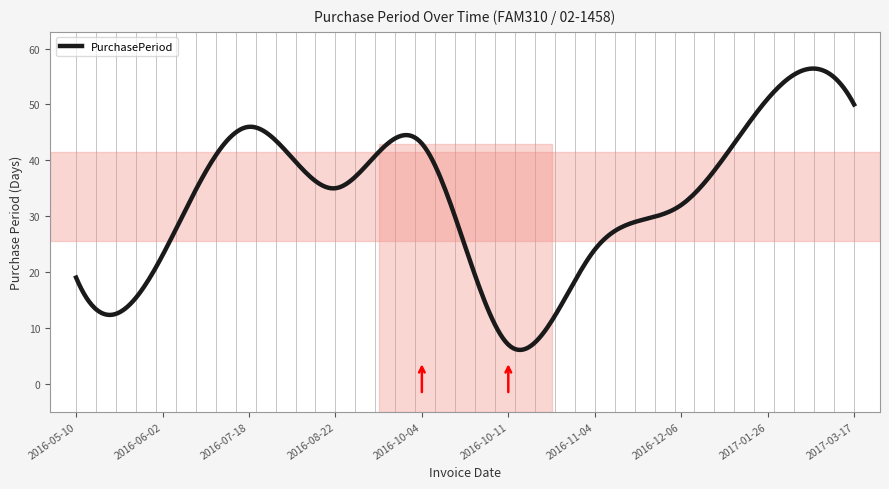

What is the difference between the maximum and minimum values?

50.4